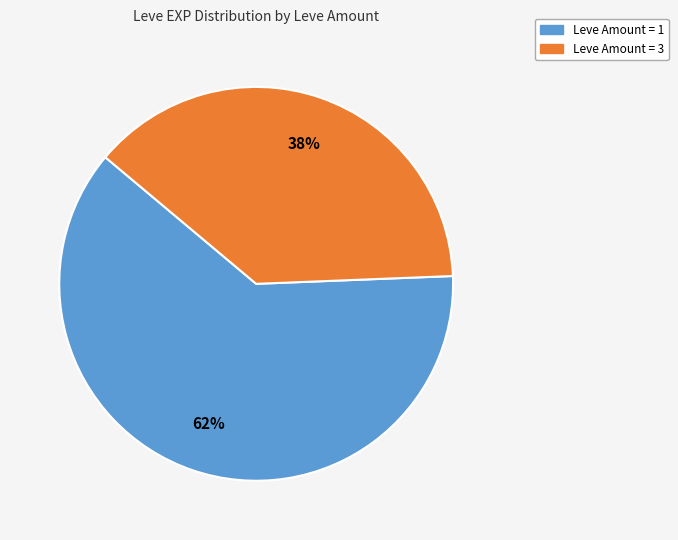

Is there any slice that represents more than half of the pie?

Yes